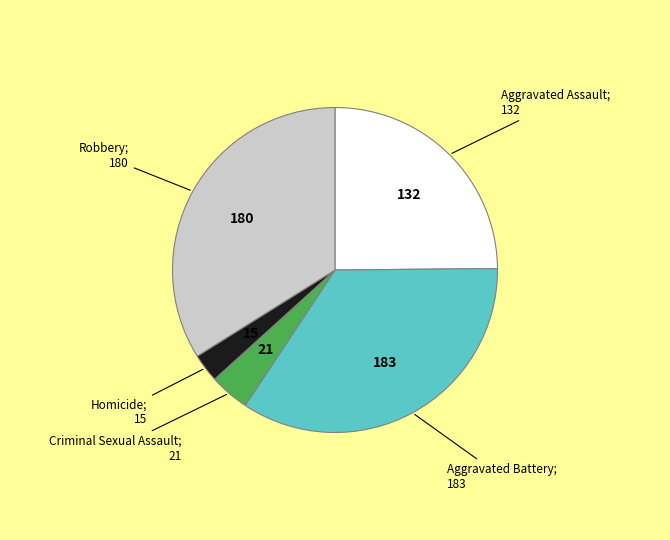

Is there any slice that represents more than half of the pie?

No